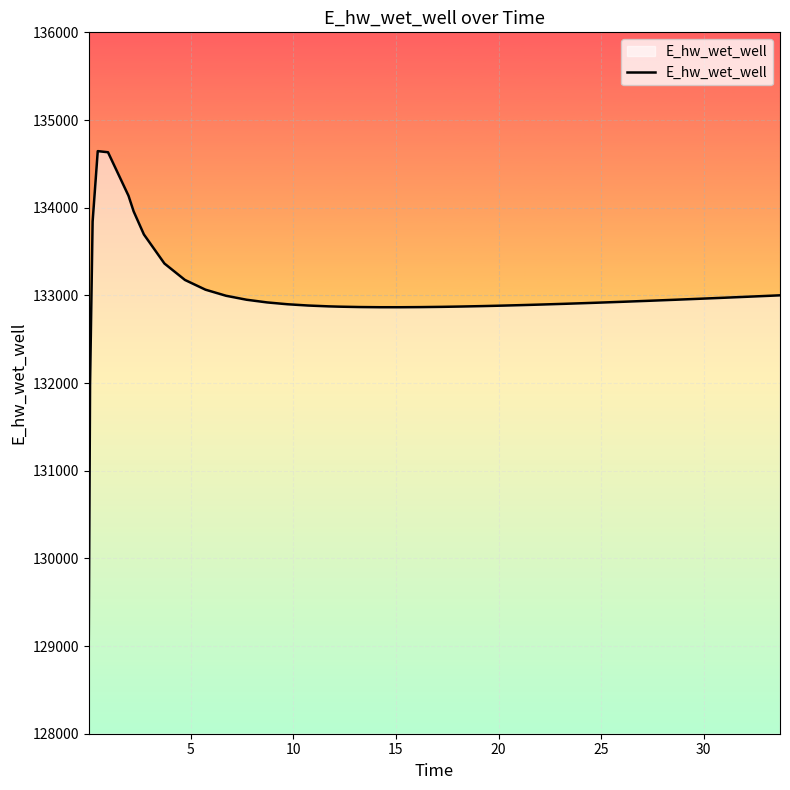

What is the minimum value shown in the chart?

129076.7